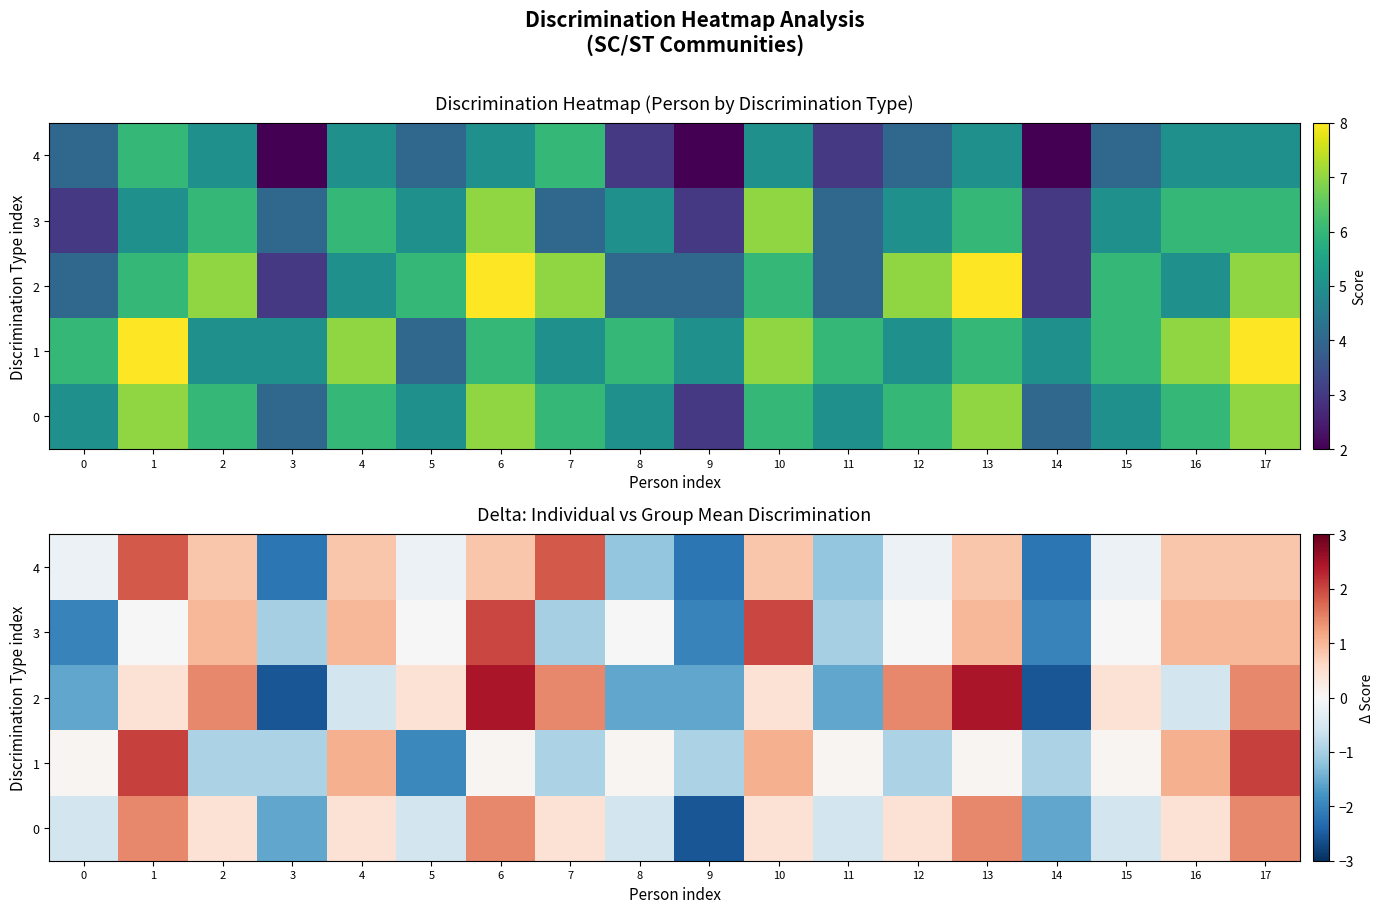

Between 9 and 1, which is larger?

1